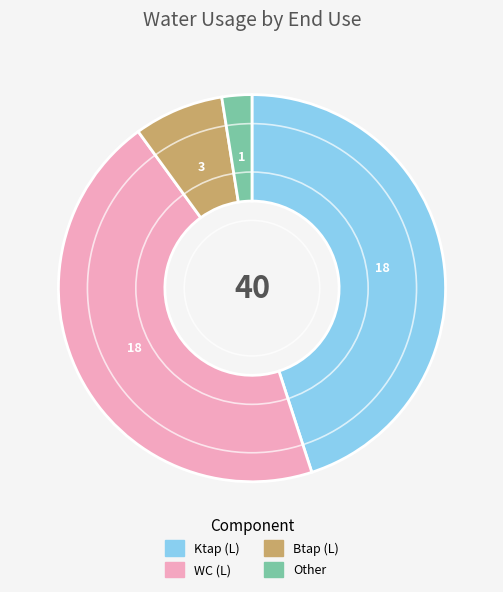

How many segments does this pie chart have?

4